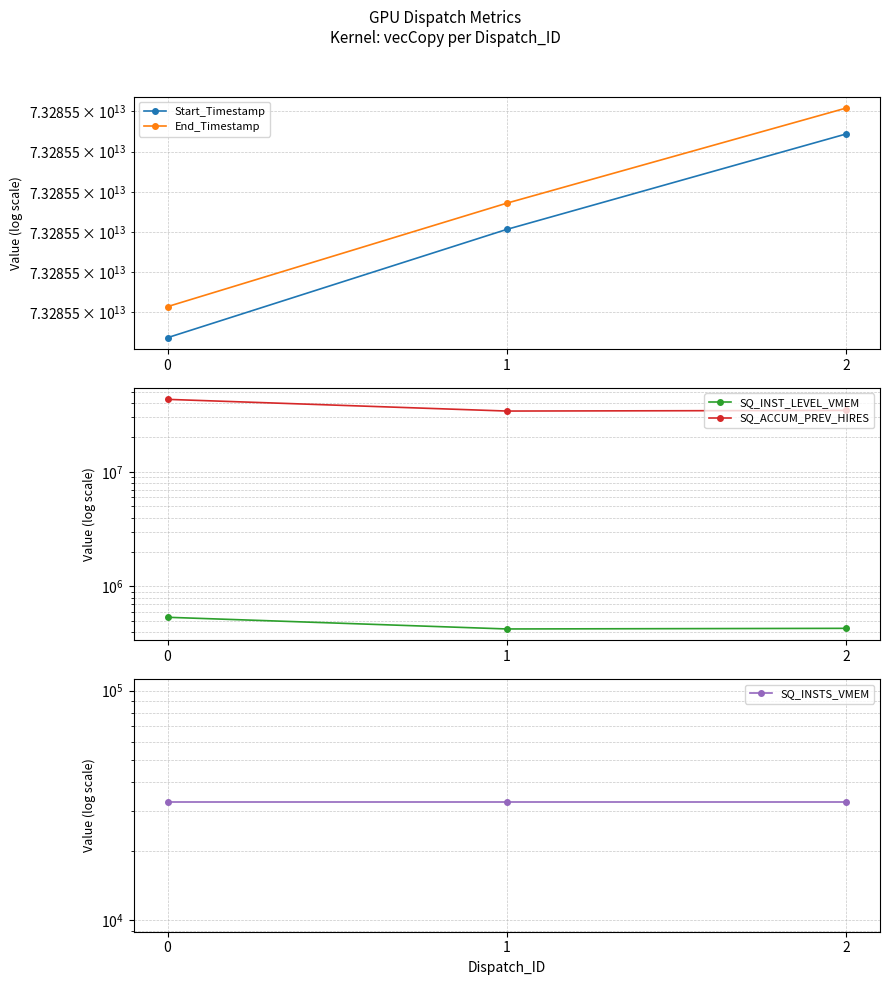

How many values in the SQ_ACCUM_PREV_HIRES series exceed 34453616?

1